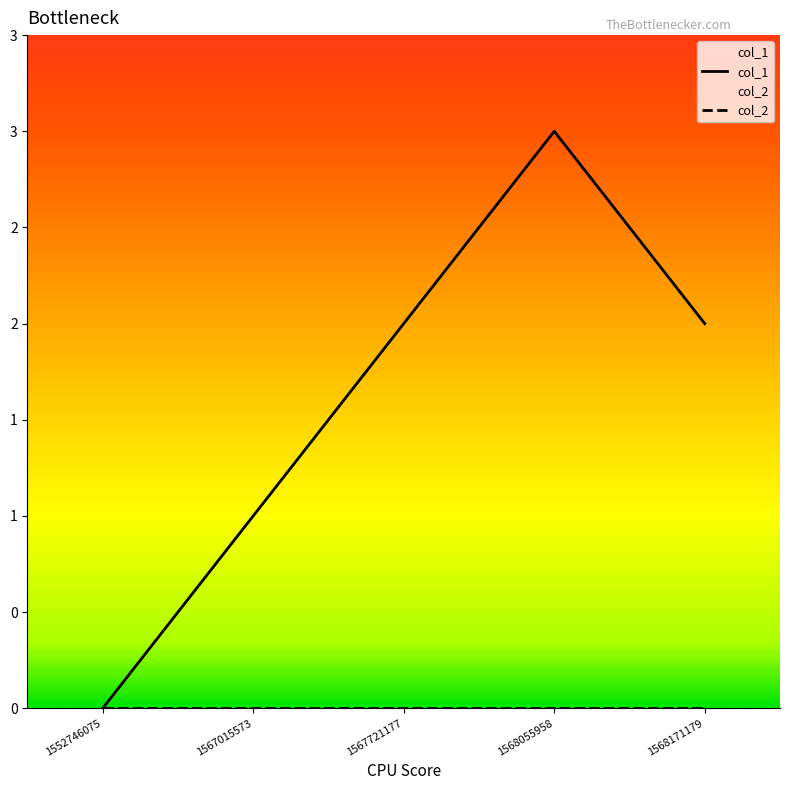

Reading left to right, list all the values displayed in this chart.

col_1: 1552746075=0	1567015573=1	1567721177=2	1568055958=3	1568171179=2
col_2: 1552746075=0	1567015573=0	1567721177=0	1568055958=0	1568171179=0